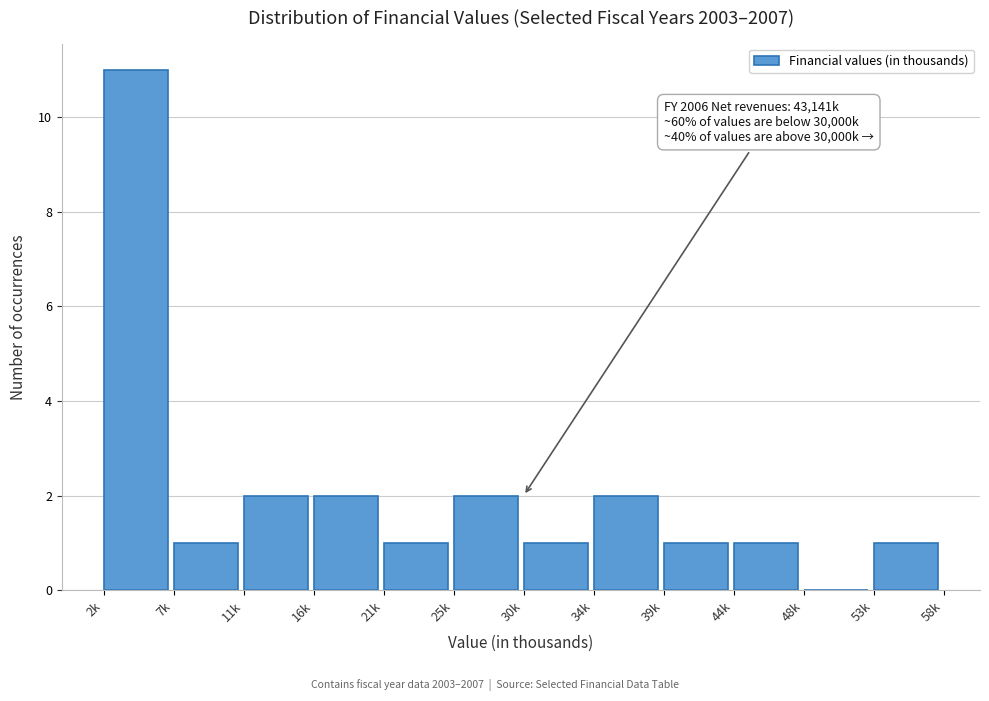

Reading right to left, list all the values displayed in this chart.

53k=1	48k=0	44k=1	39k=1	34k=2	30k=1	25k=2	21k=1	16k=2	11k=2	7k=1	2k=11